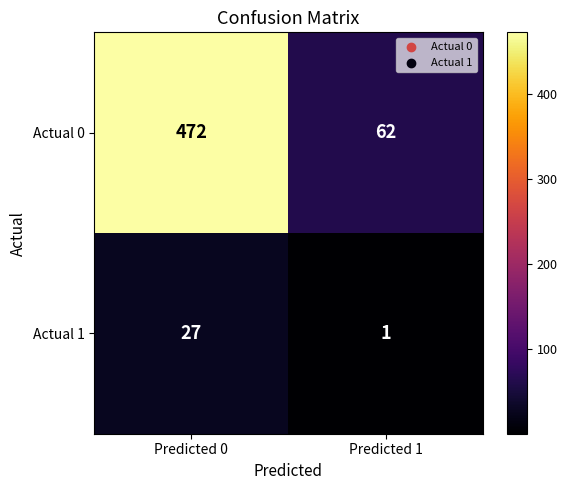

What is the difference between the highest and lowest values at Predicted 1?

61